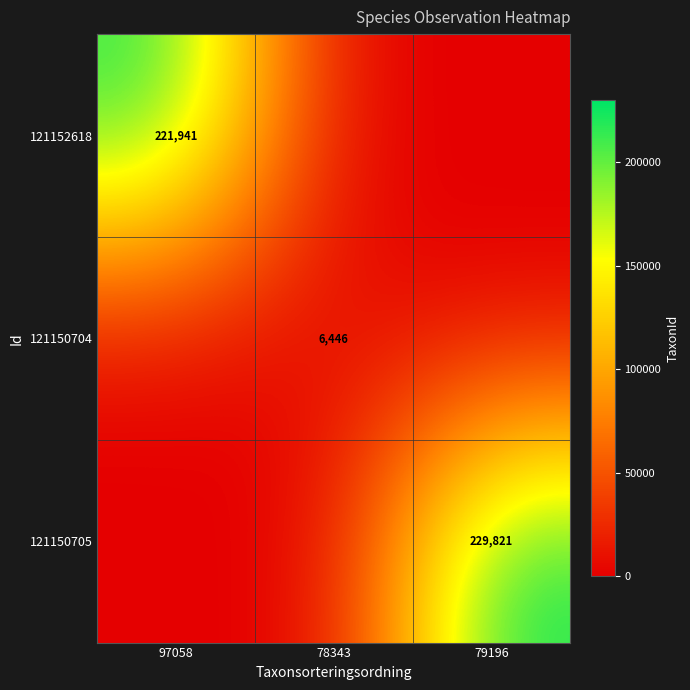

Which series has the largest total across all categories?

121150705